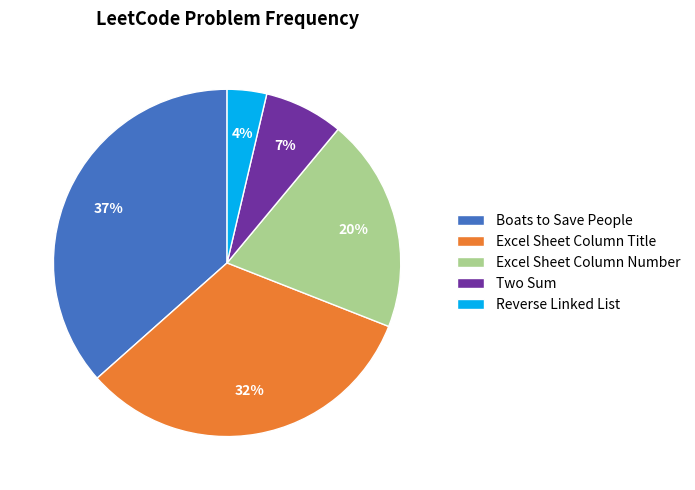

What is the smallest slice in the pie chart?

Reverse Linked List